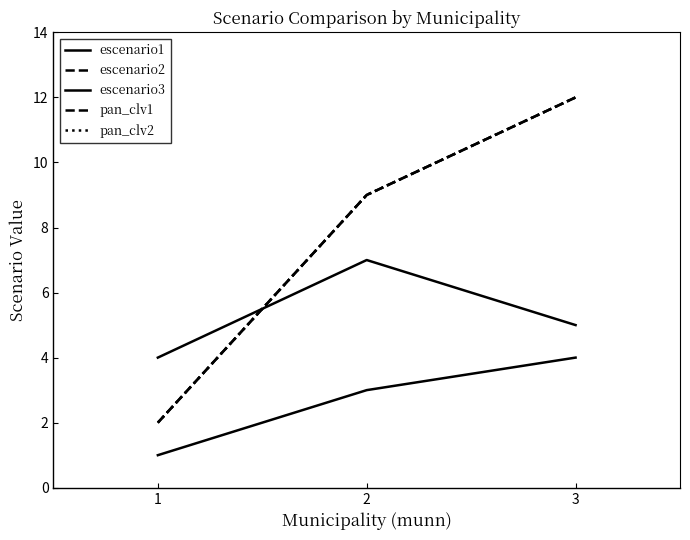

Which series has the widest spread of values?

escenario2